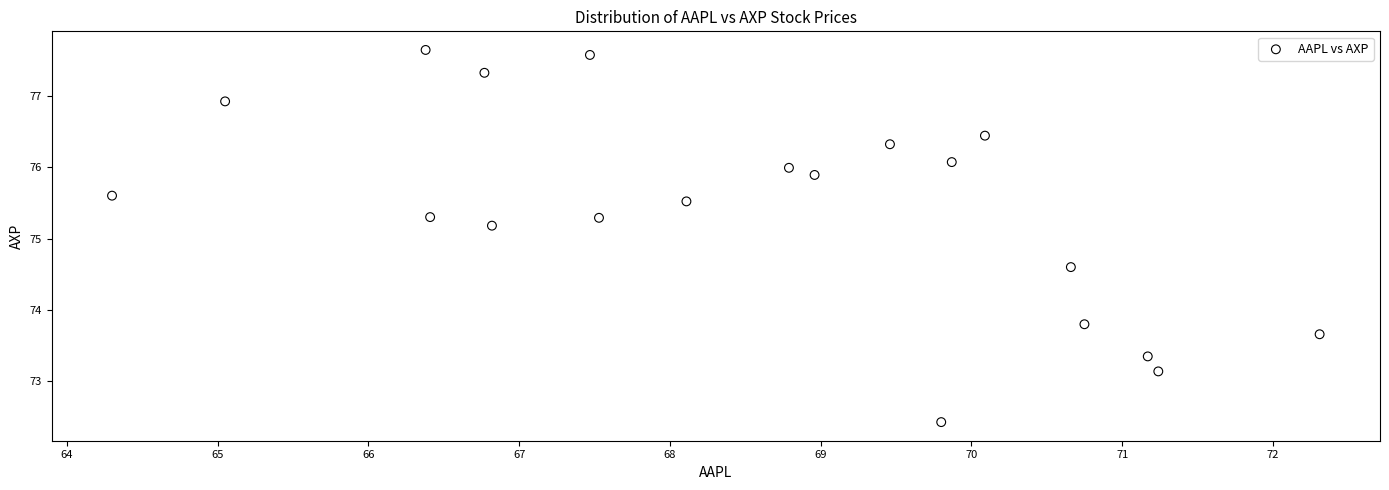

What Y value in the scatter plot is closest to 75?

75.2